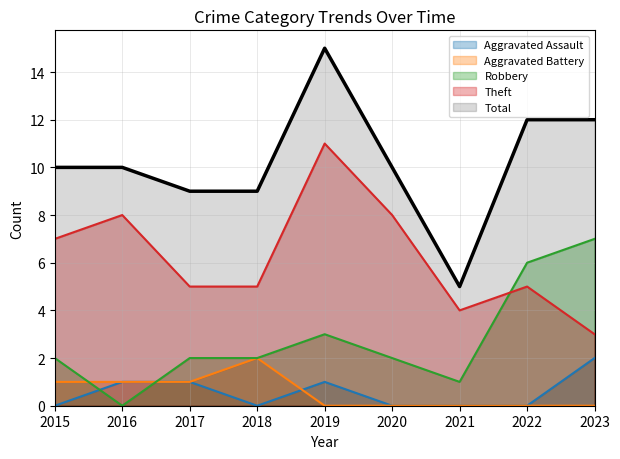

Where is the first local maximum for Theft?

2016